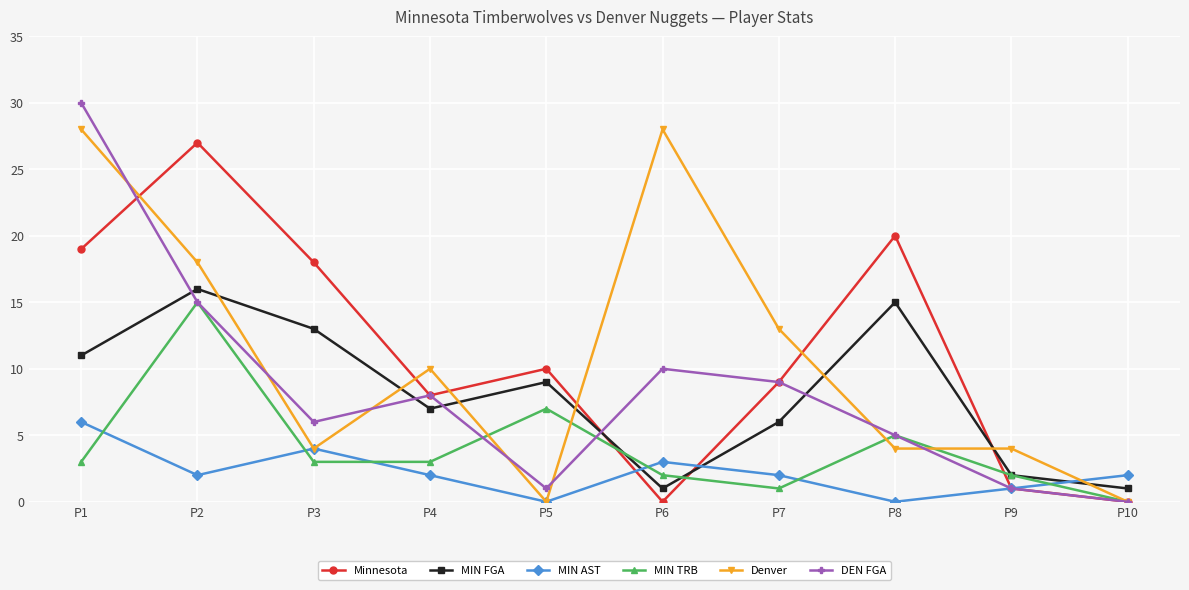

Reading left to right, extract all data points from this chart.

Minnesota: P1=19	P2=27	P3=18	P4=8	P5=10	P6=0	P7=9	P8=20	P9=1	P10=0
MIN FGA: P1=11	P2=16	P3=13	P4=7	P5=9	P6=1	P7=6	P8=15	P9=2	P10=1
MIN AST: P1=6	P2=2	P3=4	P4=2	P5=0	P6=3	P7=2	P8=0	P9=1	P10=2
MIN TRB: P1=3	P2=15	P3=3	P4=3	P5=7	P6=2	P7=1	P8=5	P9=2	P10=0
Denver: P1=28	P2=18	P3=4	P4=10	P5=0	P6=28	P7=13	P8=4	P9=4	P10=0
DEN FGA: P1=30	P2=15	P3=6	P4=8	P5=1	P6=10	P7=9	P8=5	P9=1	P10=0